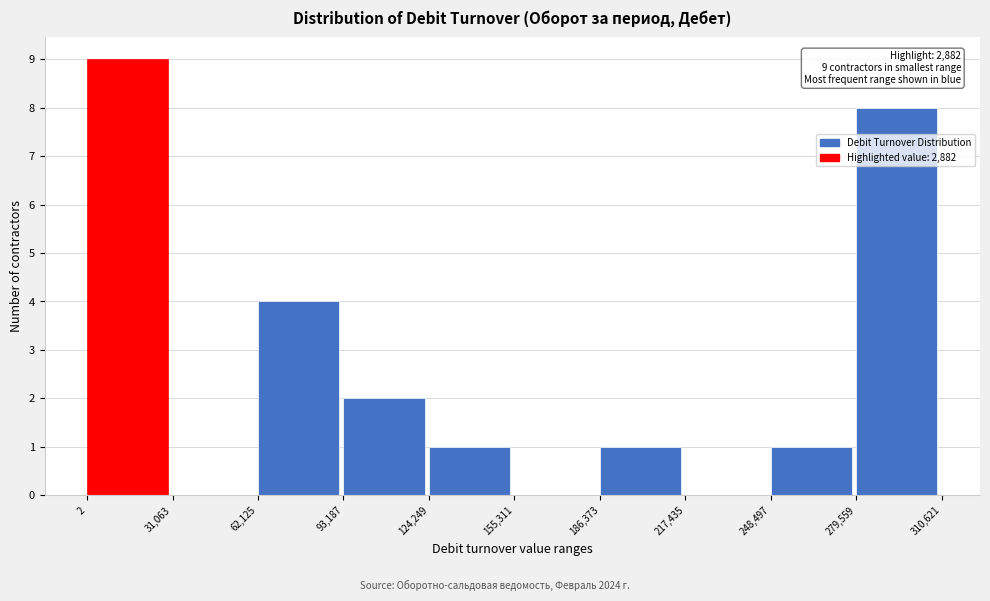

Over which range of the x-axis is the bar tallest?

2 to 31,063